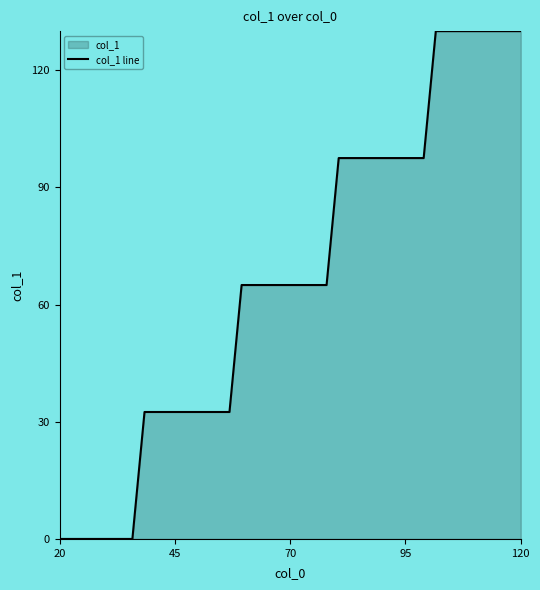

What is the difference between the maximum and minimum values?

130.0